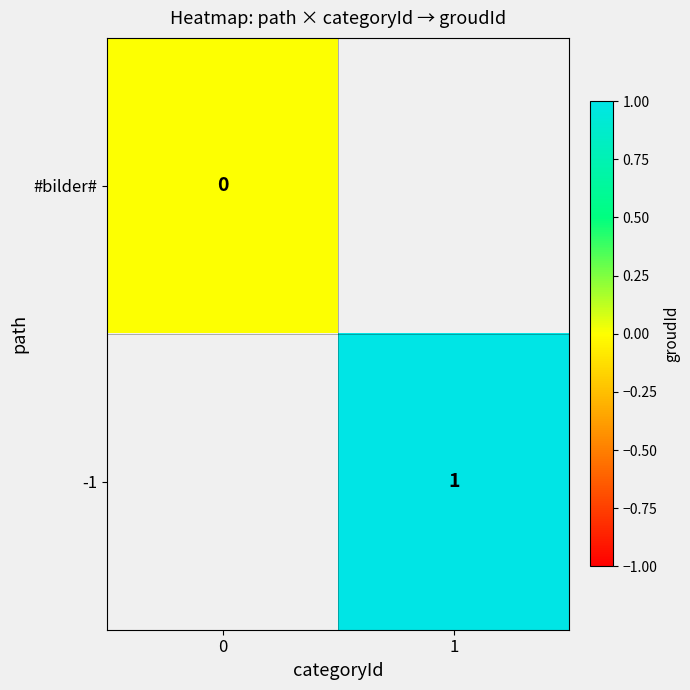

Is the value of #bilder# at 0 greater than the value of -1 at 1?

No